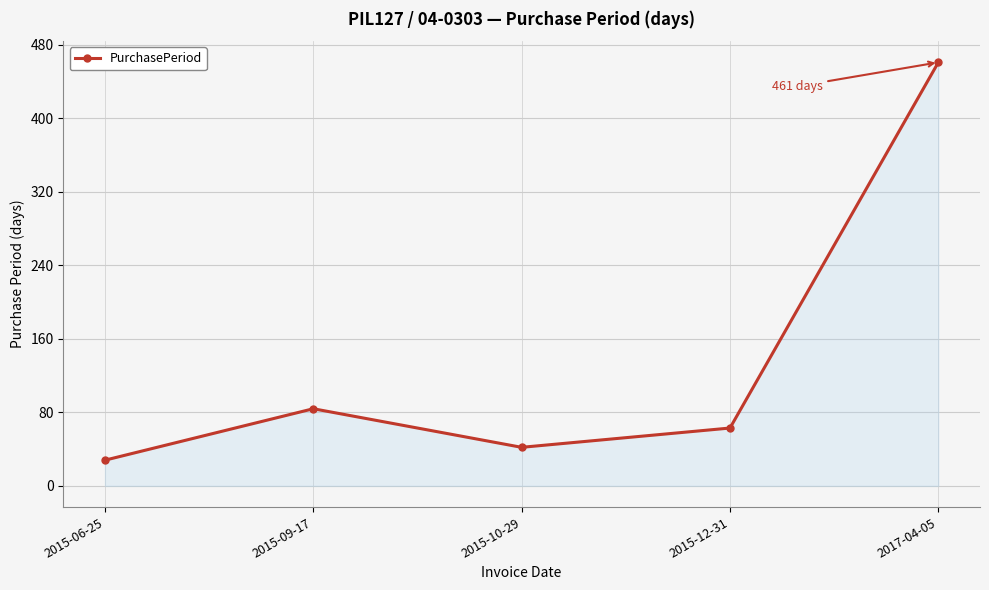

How many distinct data groups are displayed?

1